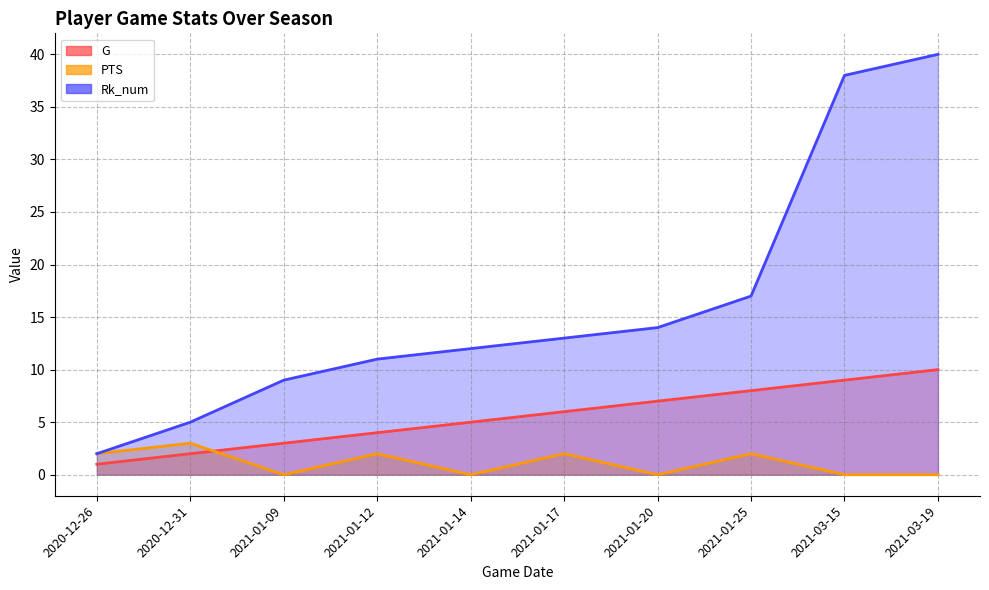

What is the average value of the Rk_num series?

16